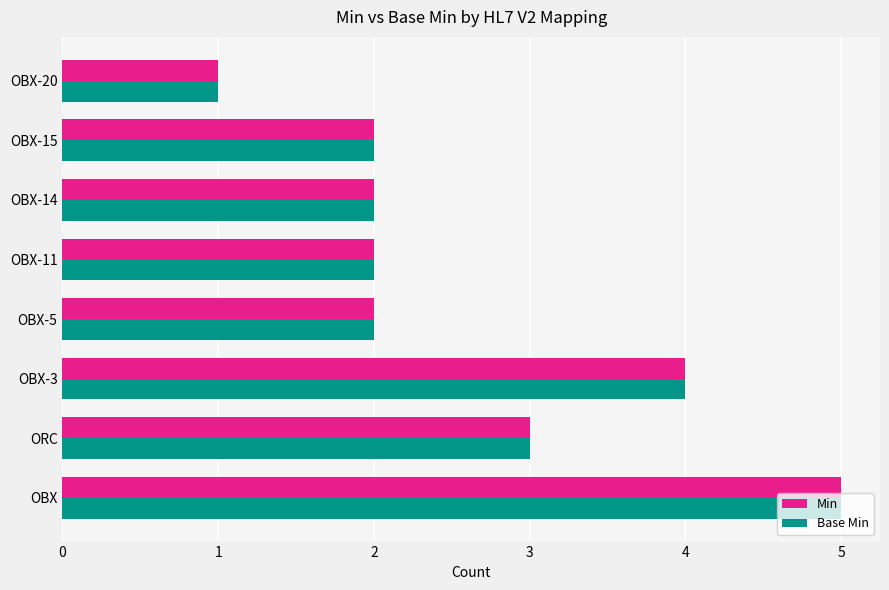

Count the number of data series in this chart.

2